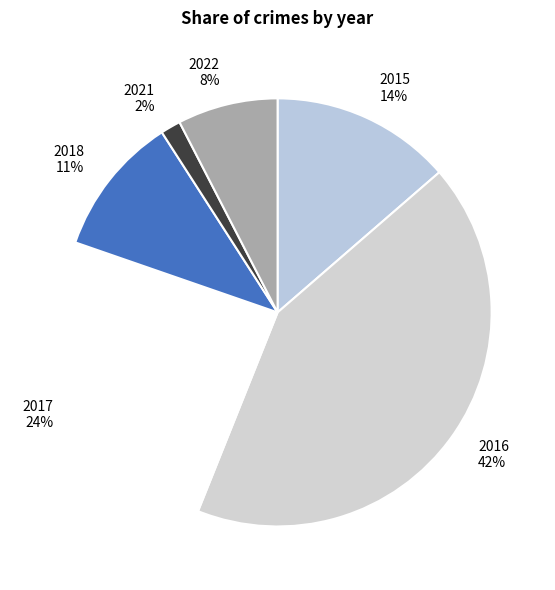

How many segments does this pie chart have?

6